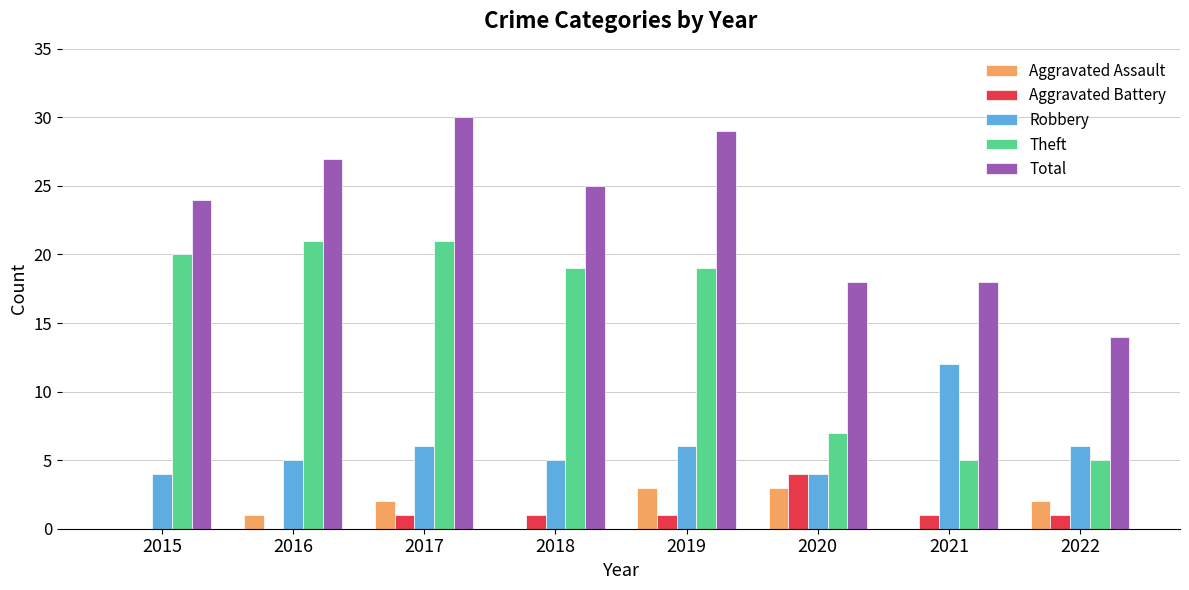

Are the bars grouped side by side (vs. stacked)?

Yes